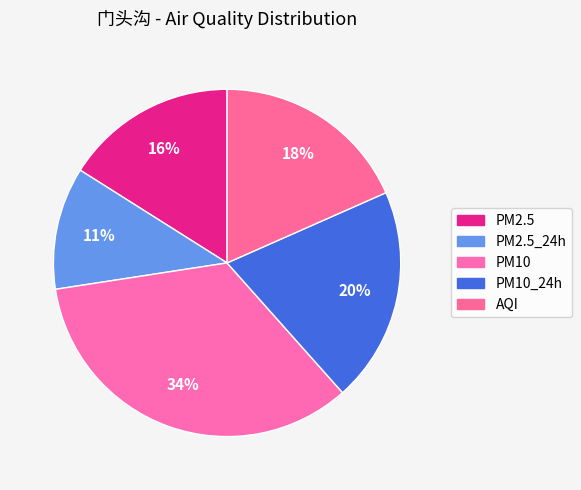

How many slices are in this pie chart?

5